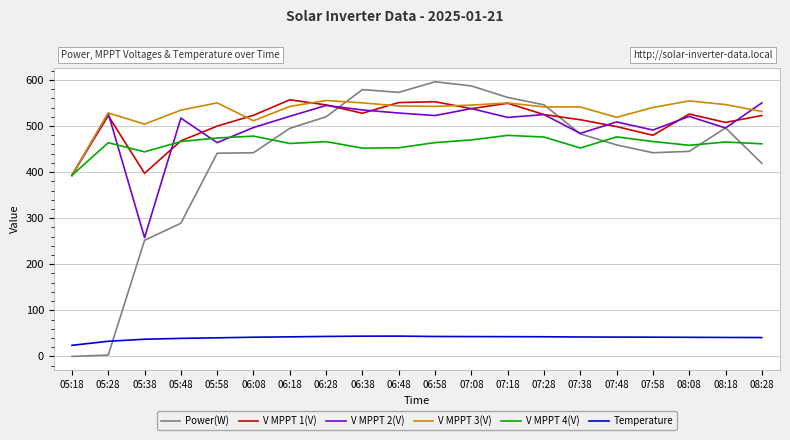

Is this an area chart (filled region under the line)?

No